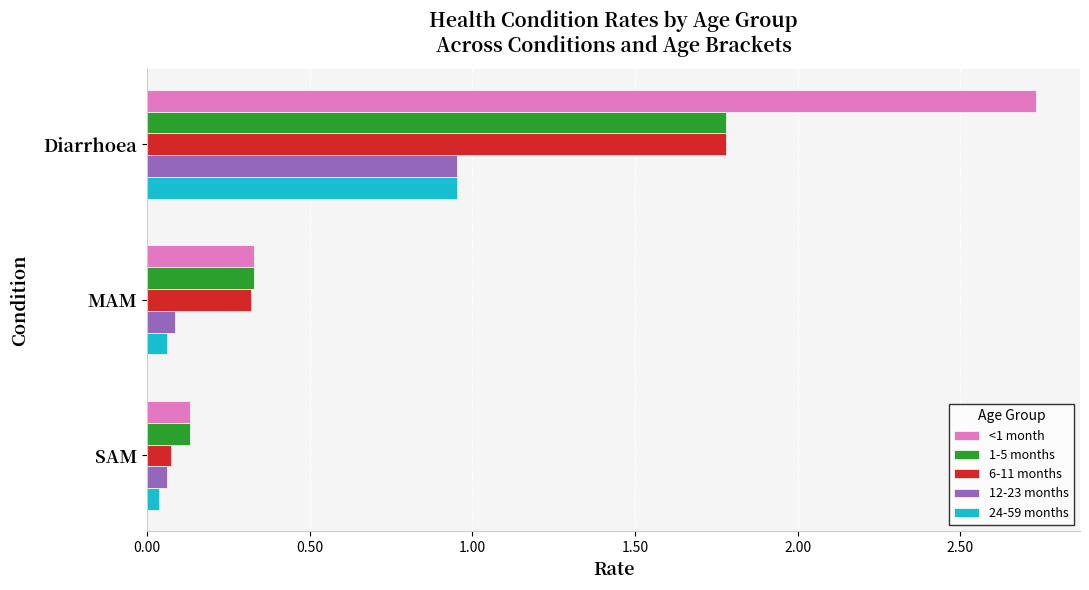

Which series has the widest spread of values?

<1 month